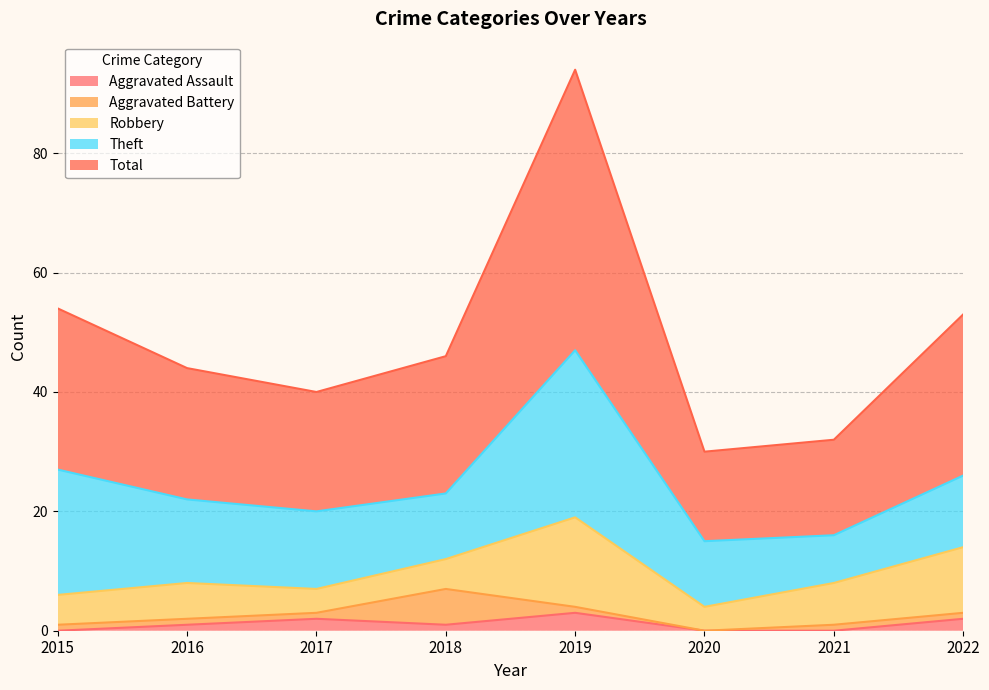

True or false: Total and Robbery intersect in this chart.

False